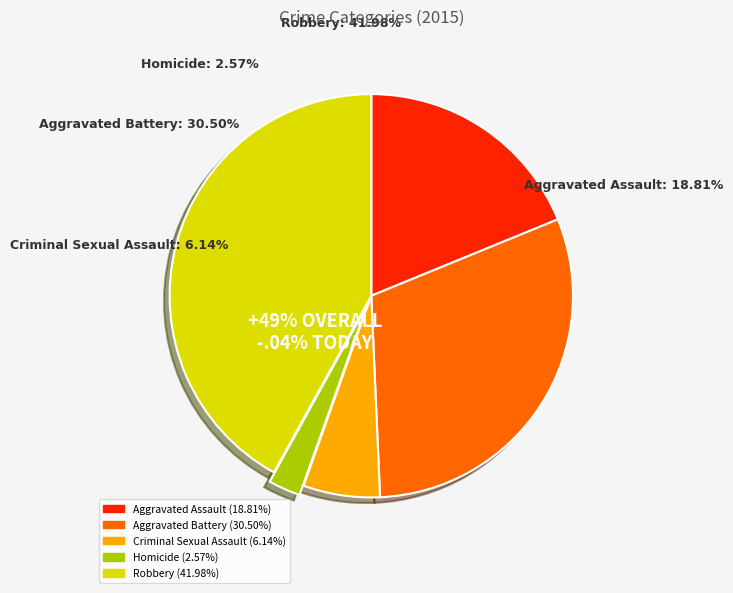

How much of the chart is everything except Aggravated Battery?

69.5%